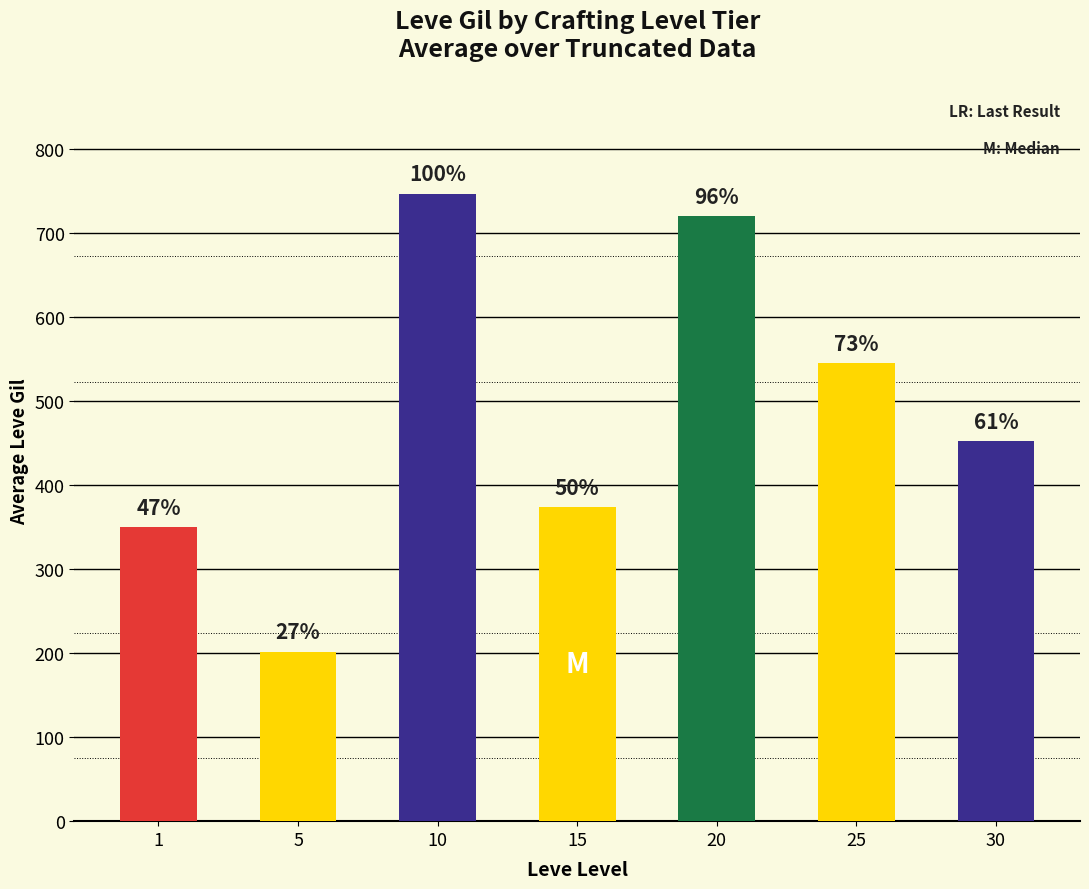

How many bars are there in total?

7